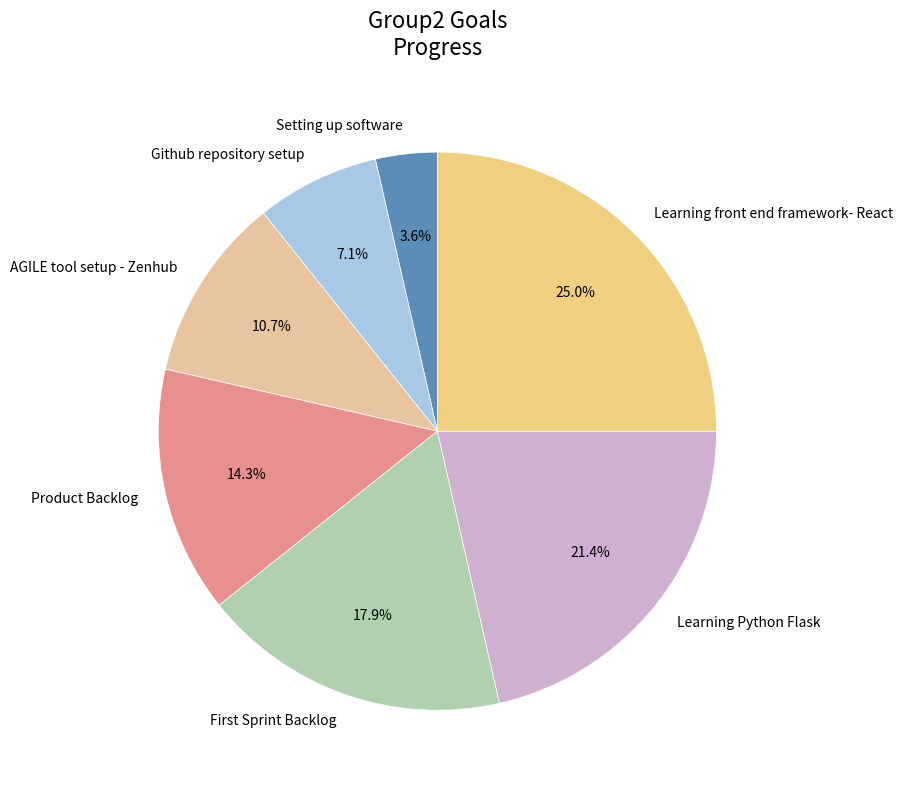

How many slices are in this pie chart?

7